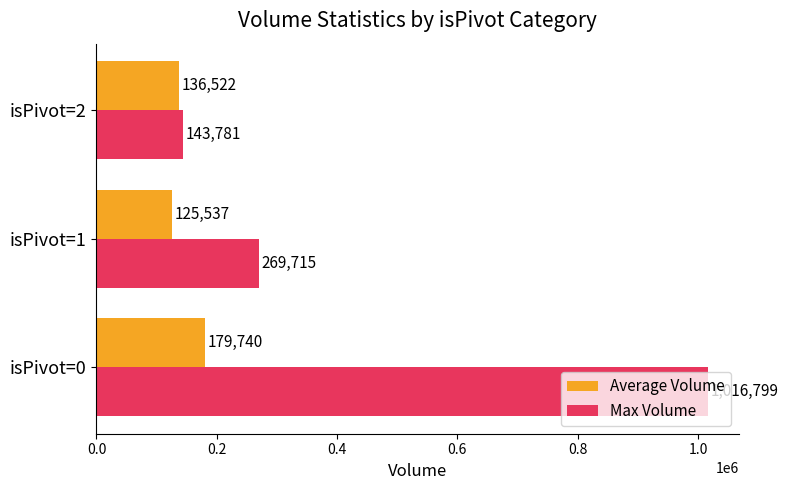

What is the difference between the maximum and second lowest values in the Average Volume series?

43218